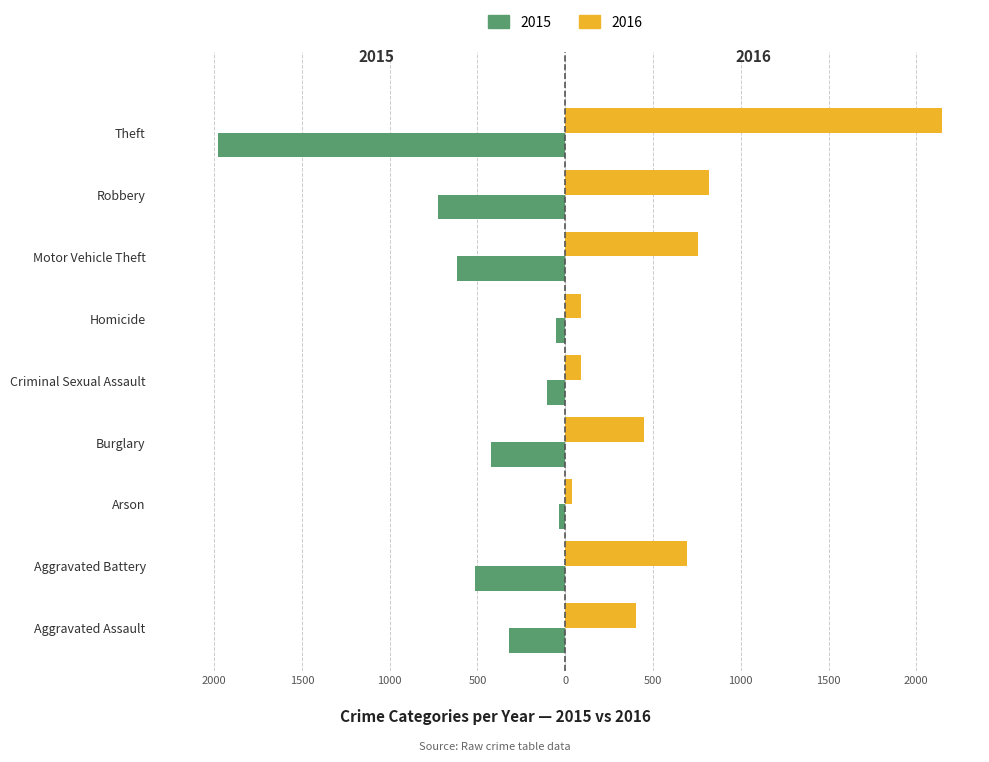

What are all the series names shown in the legend?

2015, 2016